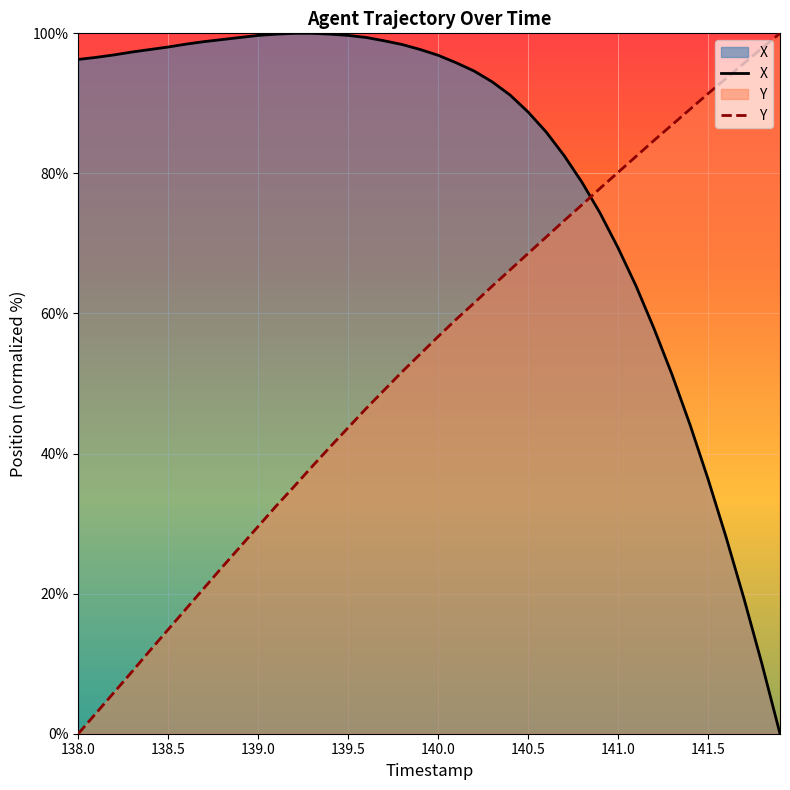

What is the value of the Y point at the 33rd from the left?

84.7